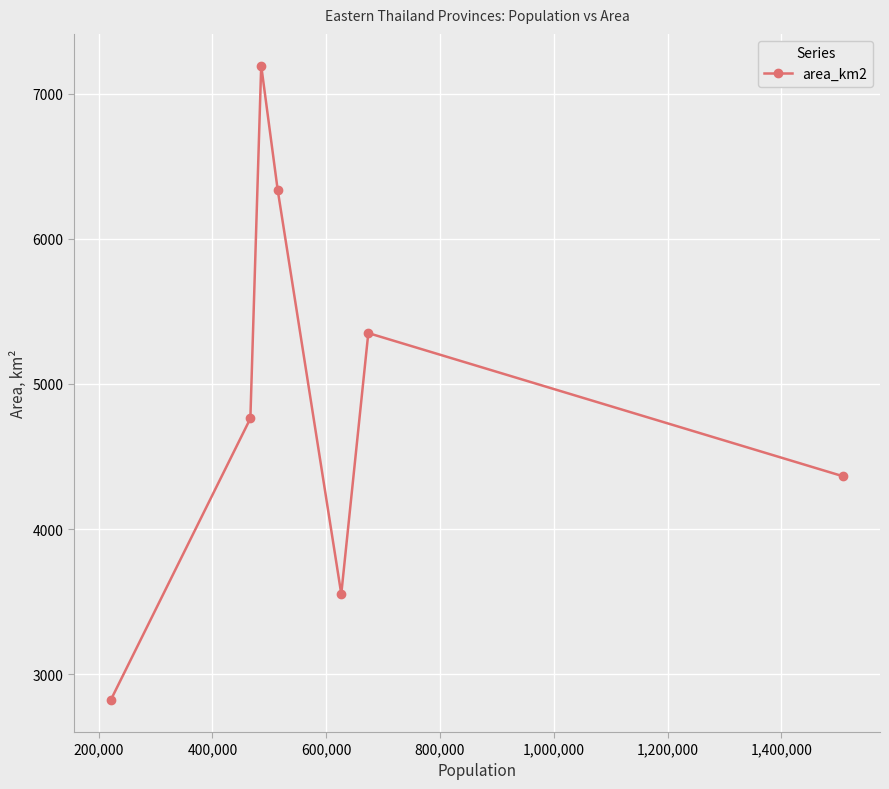

Is this an area chart (filled region under the line)?

No